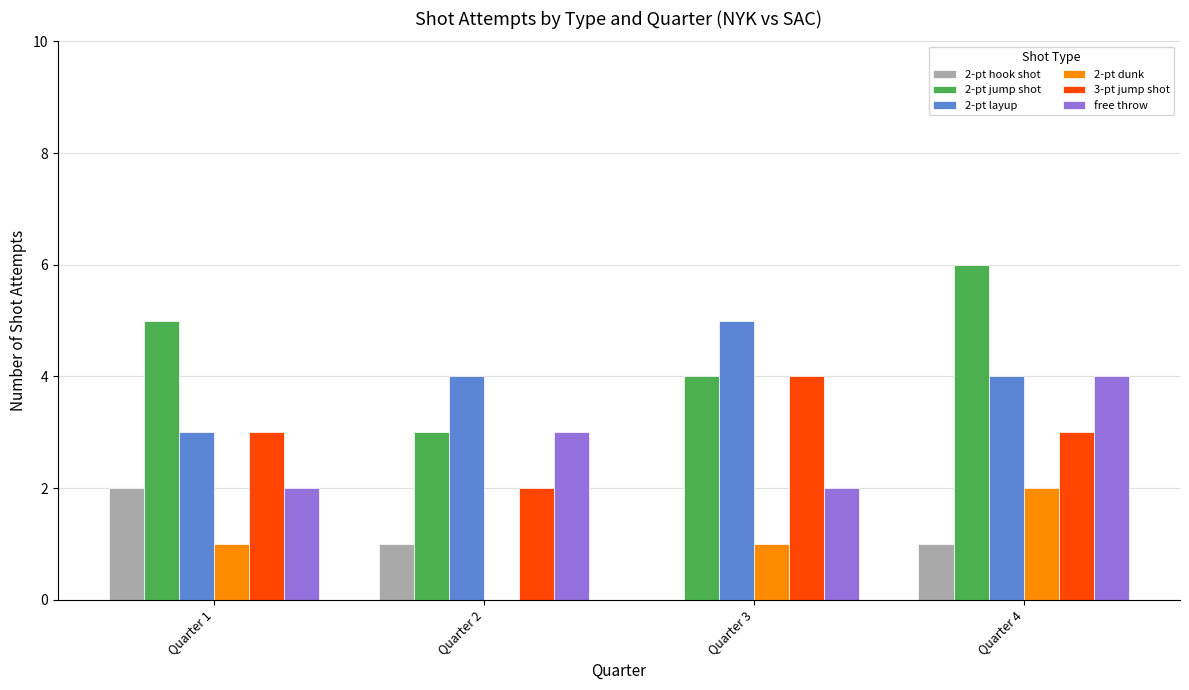

Which series changed the most between Quarter 2 and Quarter 3?

3-pt jump shot